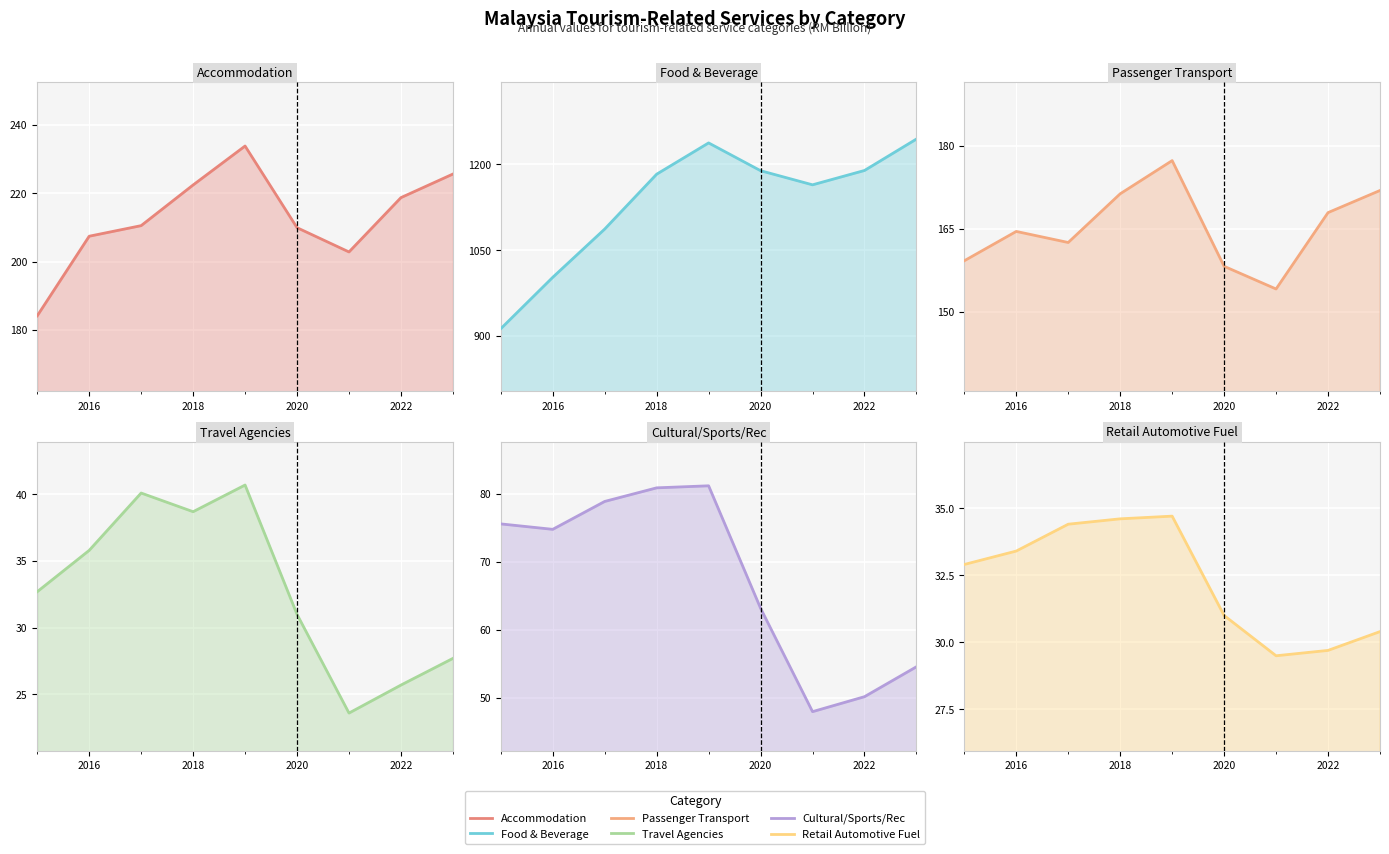

What is the highest value of the Passenger Transport series?

177.3